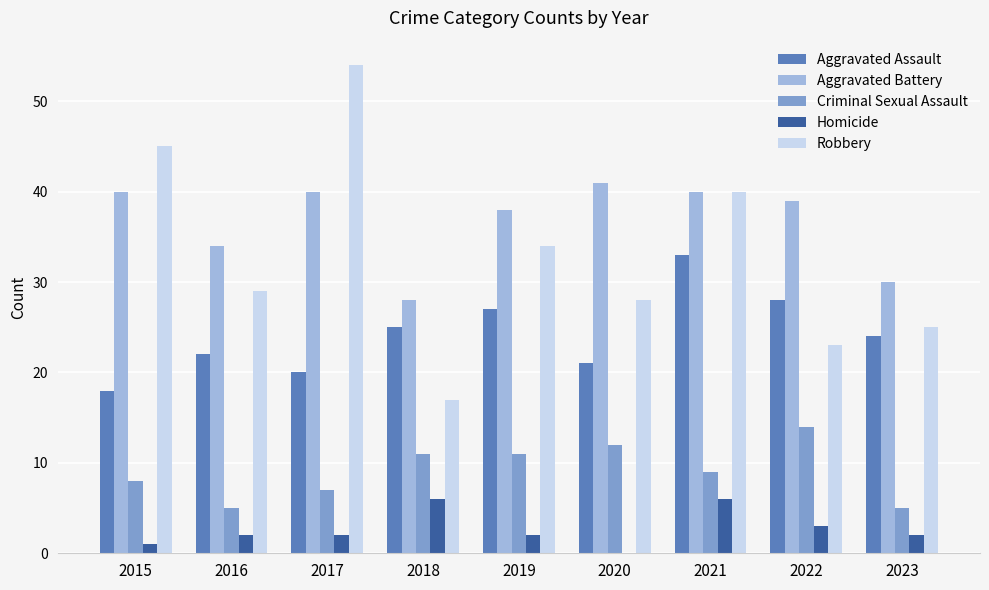

Reading left to right, transcribe all the data shown in this chart.

Aggravated Assault: 2015=18	2016=22	2017=20	2018=25	2019=27	2020=21	2021=33	2022=28	2023=24
Aggravated Battery: 2015=40	2016=34	2017=40	2018=28	2019=38	2020=41	2021=40	2022=39	2023=30
Criminal Sexual Assault: 2015=8	2016=5	2017=7	2018=11	2019=11	2020=12	2021=9	2022=14	2023=5
Homicide: 2015=1	2016=2	2017=2	2018=6	2019=2	2020=0	2021=6	2022=3	2023=2
Robbery: 2015=45	2016=29	2017=54	2018=17	2019=34	2020=28	2021=40	2022=23	2023=25